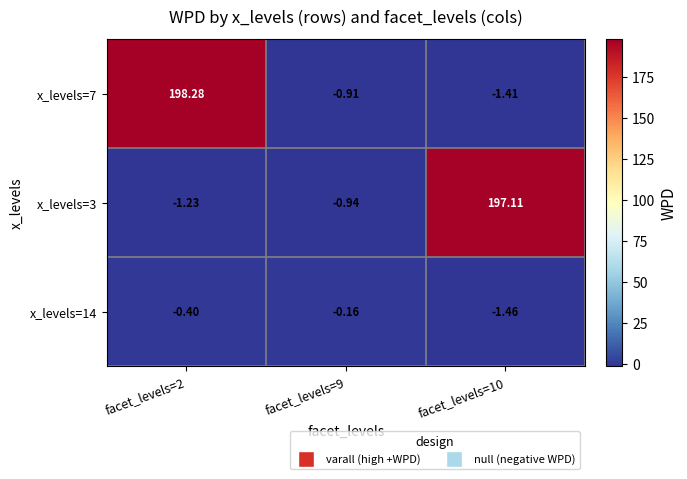

Is the value of x_levels=7 at facet_levels=10 greater than the value of x_levels=3 at facet_levels=9?

No